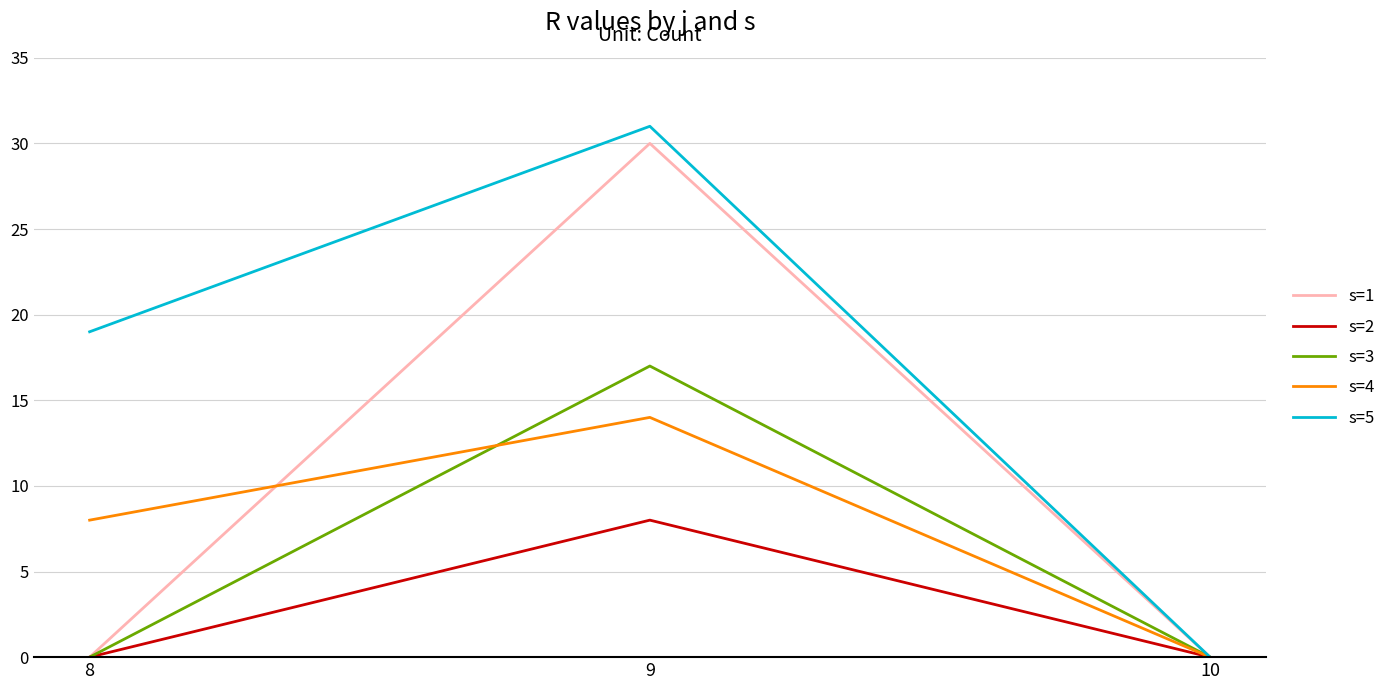

Which category has the lowest value in the s=5 series?

10